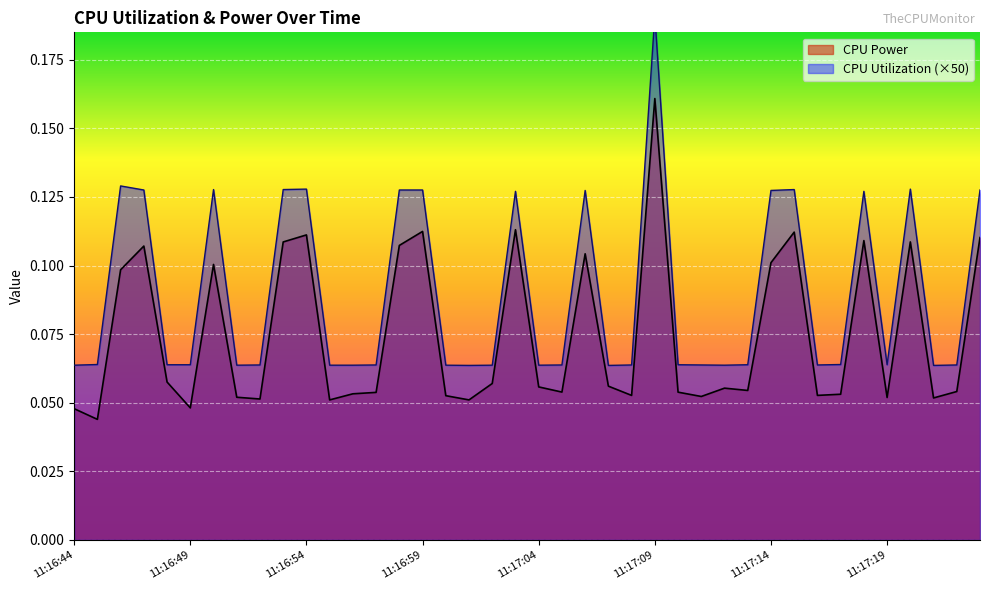

Which series has the largest total across all categories?

CPU Utilization